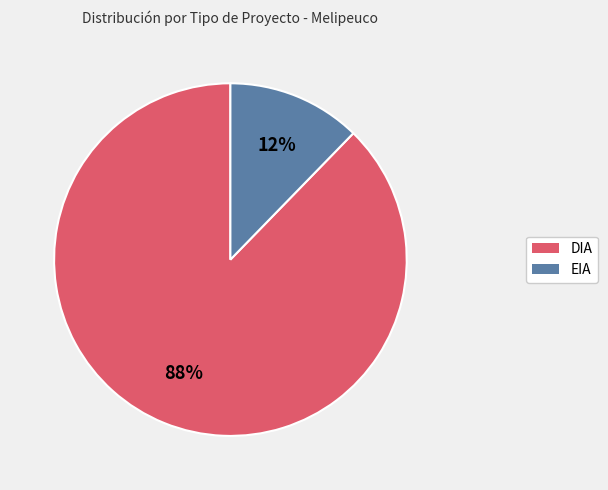

Count the number of slices in the pie.

2